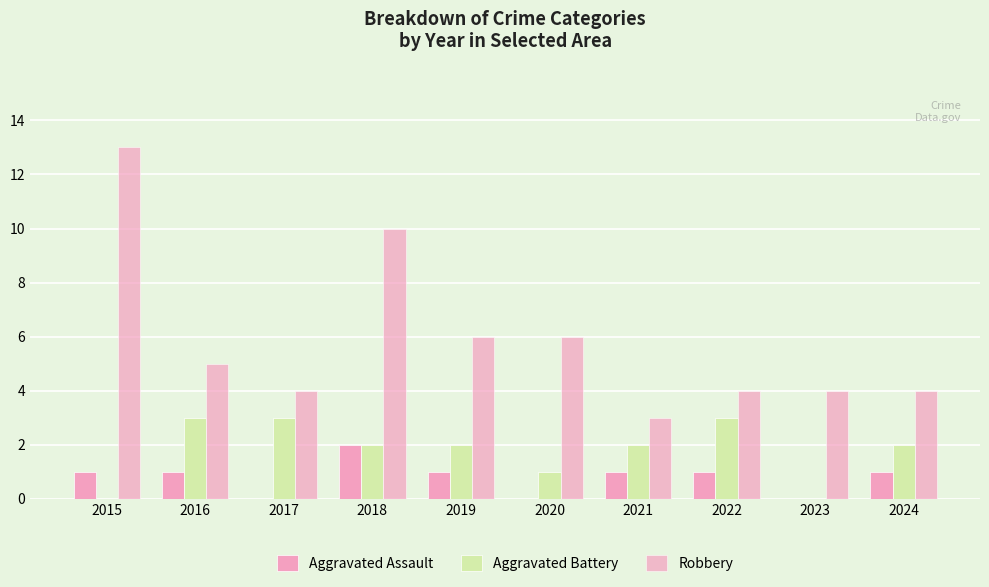

How many Aggravated Assault values are between 0 and 1?

9